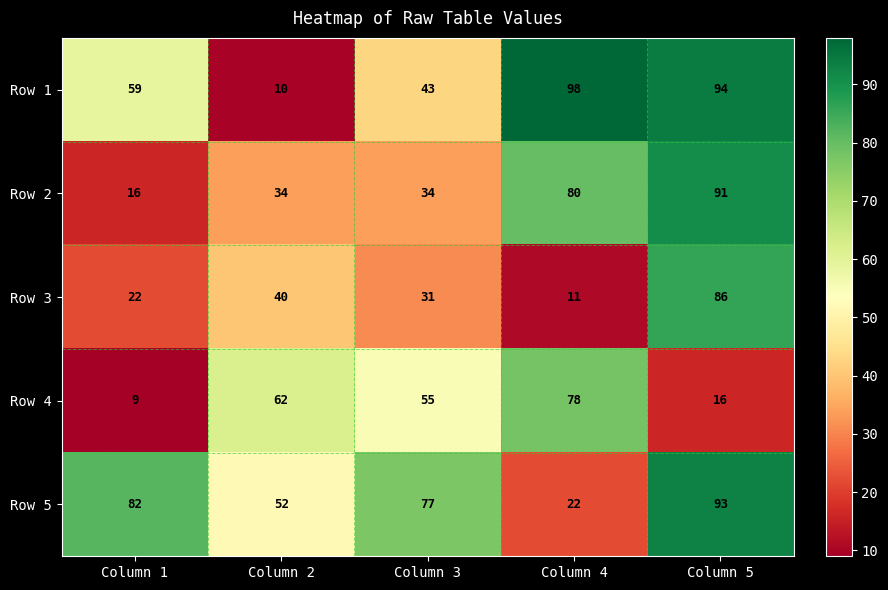

What is the sum of all Row 2 values?

255